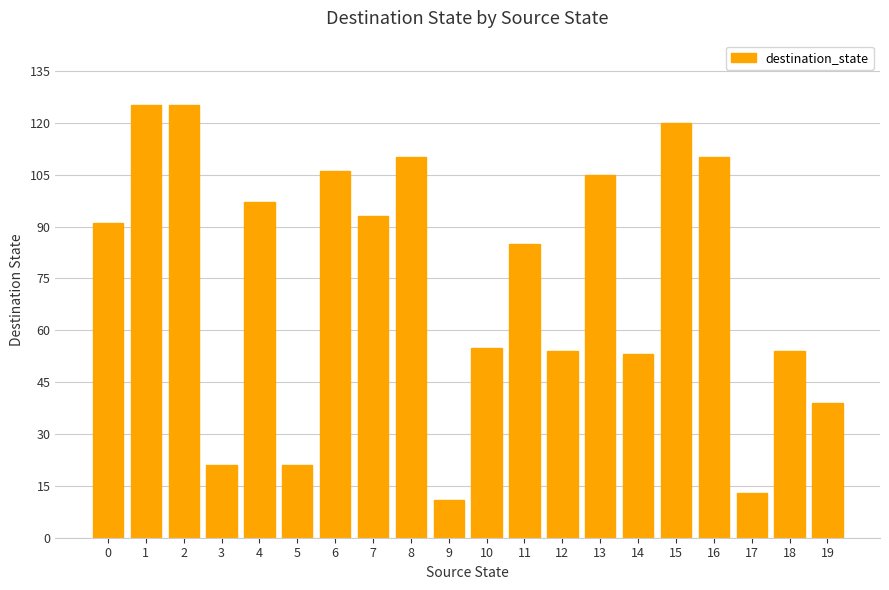

How many values are below 91?

10